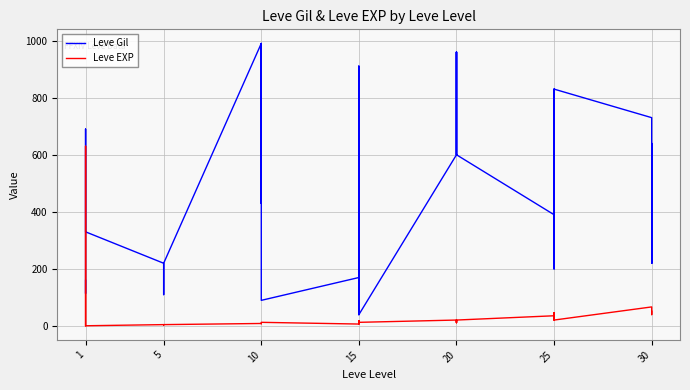

What is the label of the 34th point from the right?

30